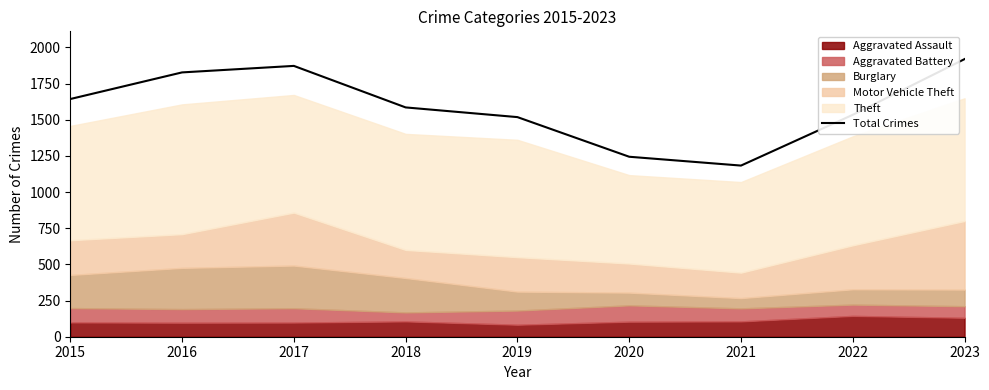

What is the maximum value shown in the chart?

1919